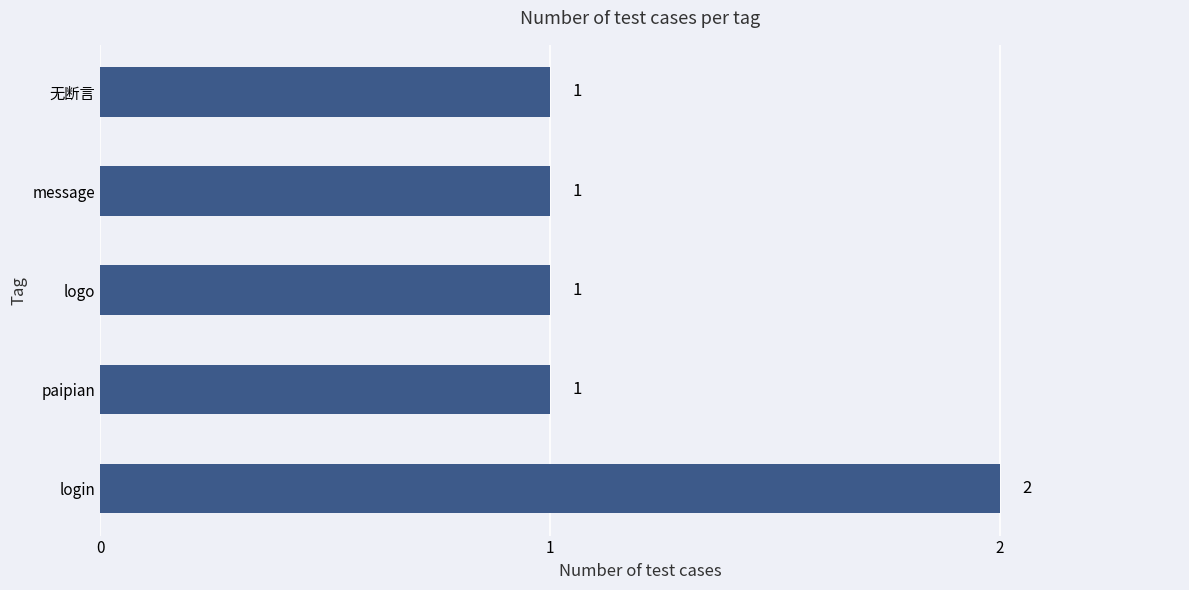

Is it true that the value at logo is 1?

True